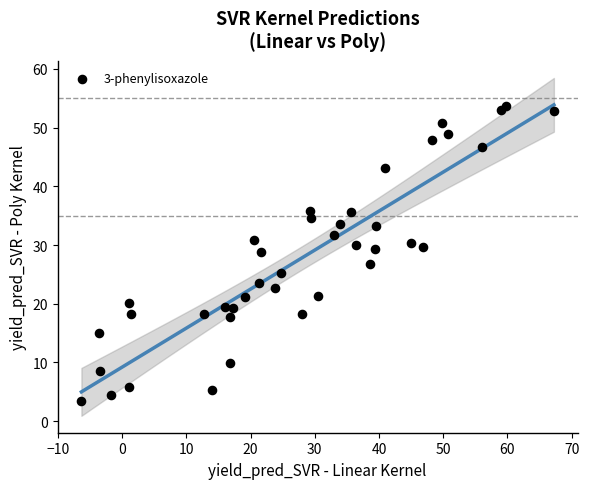

What is the range of X values (max minus min)?

73.6